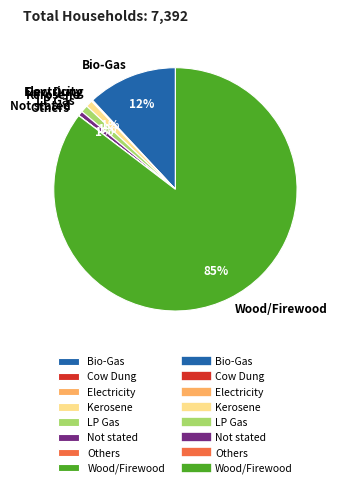

What is the majority slice?

Wood/Firewood